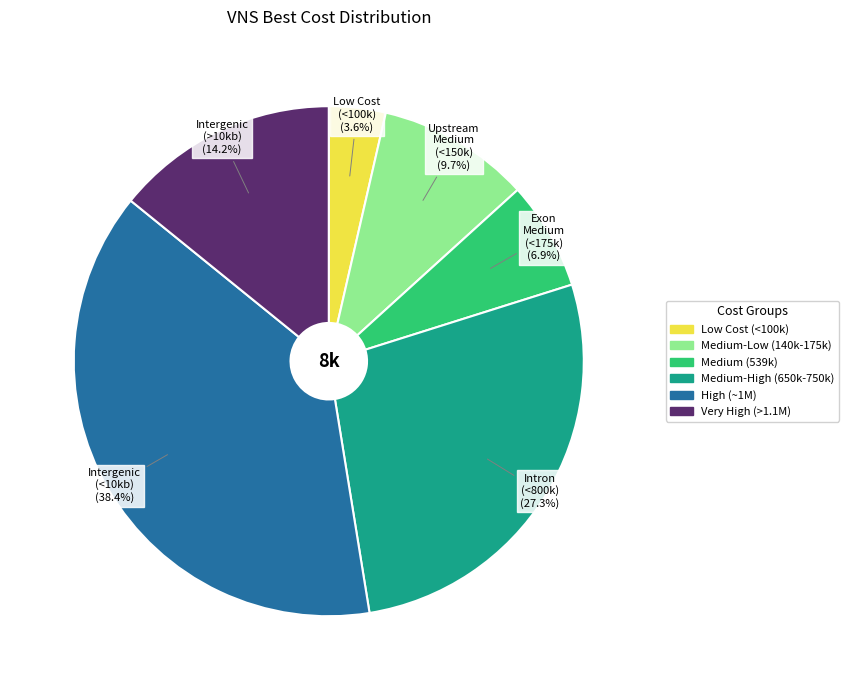

Is there a majority slice in this chart?

No